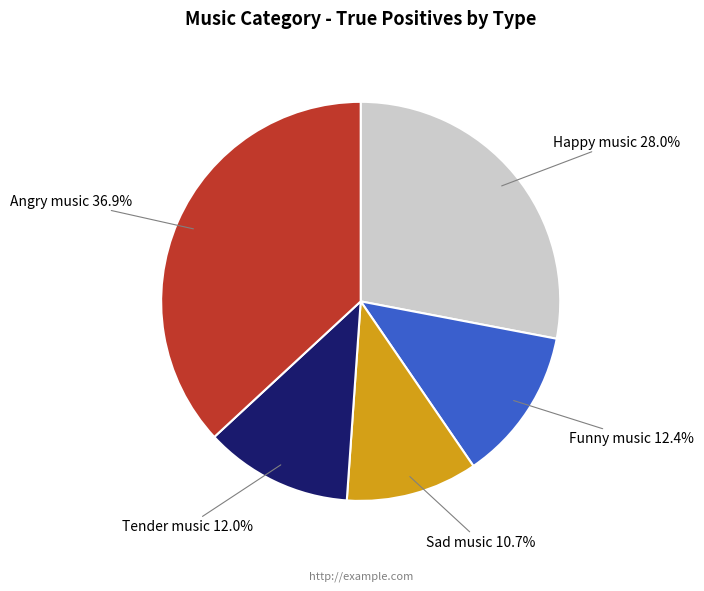

Is the sum of Funny music and Sad music greater than half?

No